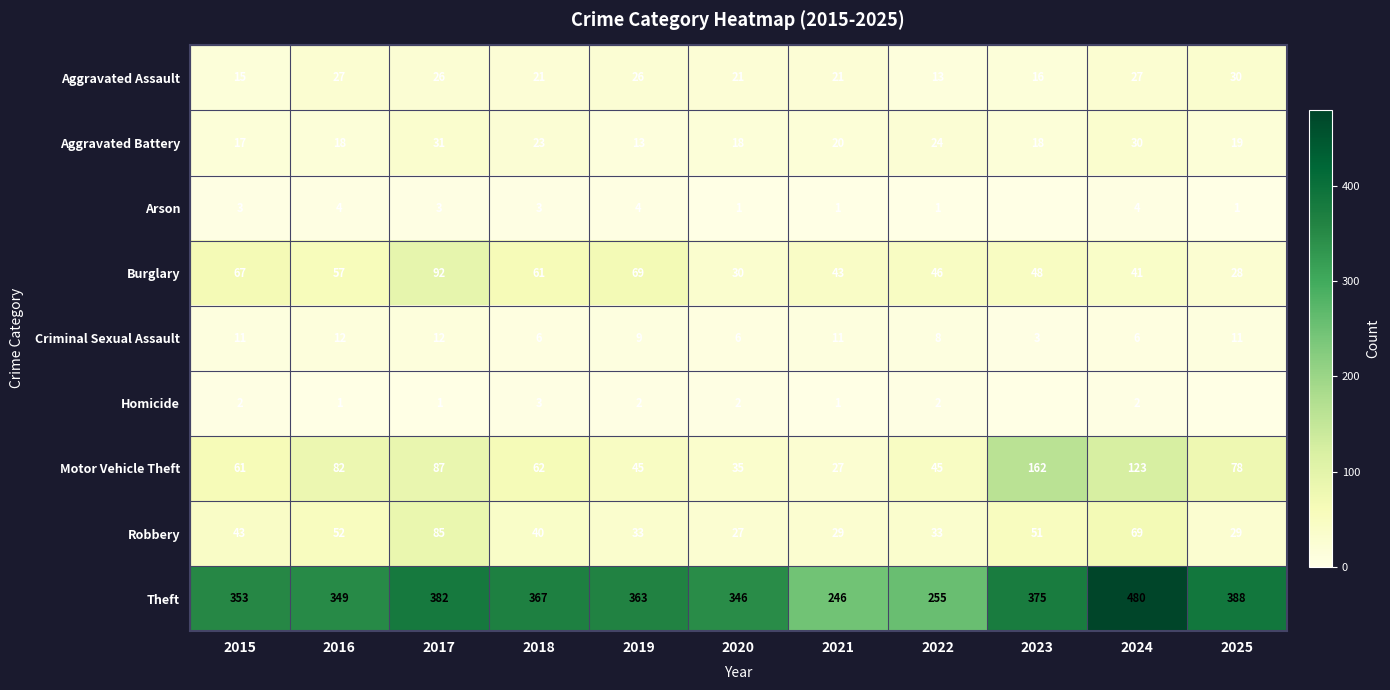

Rank the series at 2015 from highest to lowest value.

Theft, Burglary, Motor Vehicle Theft, Robbery, Aggravated Battery, Aggravated Assault, Criminal Sexual Assault, Arson, Homicide